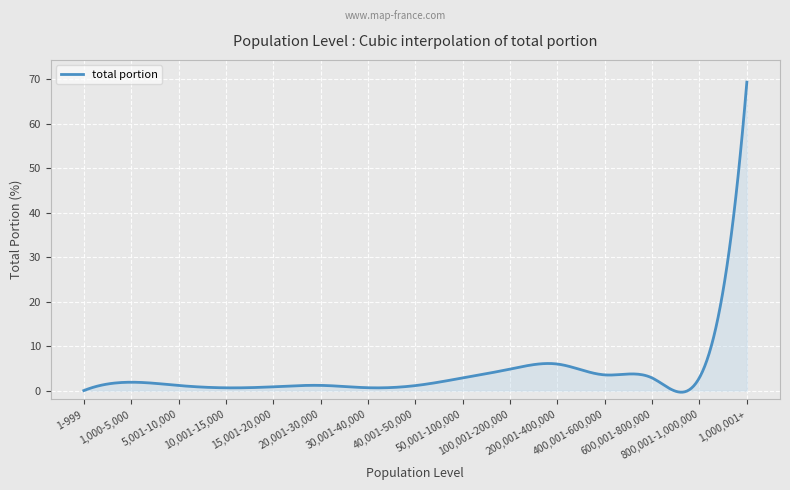

What is the difference between the maximum and minimum values?

69.8